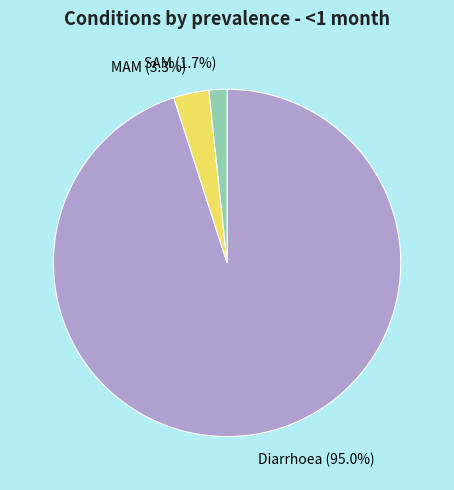

What percentage do MAM and Diarrhoea together represent?

98.3%